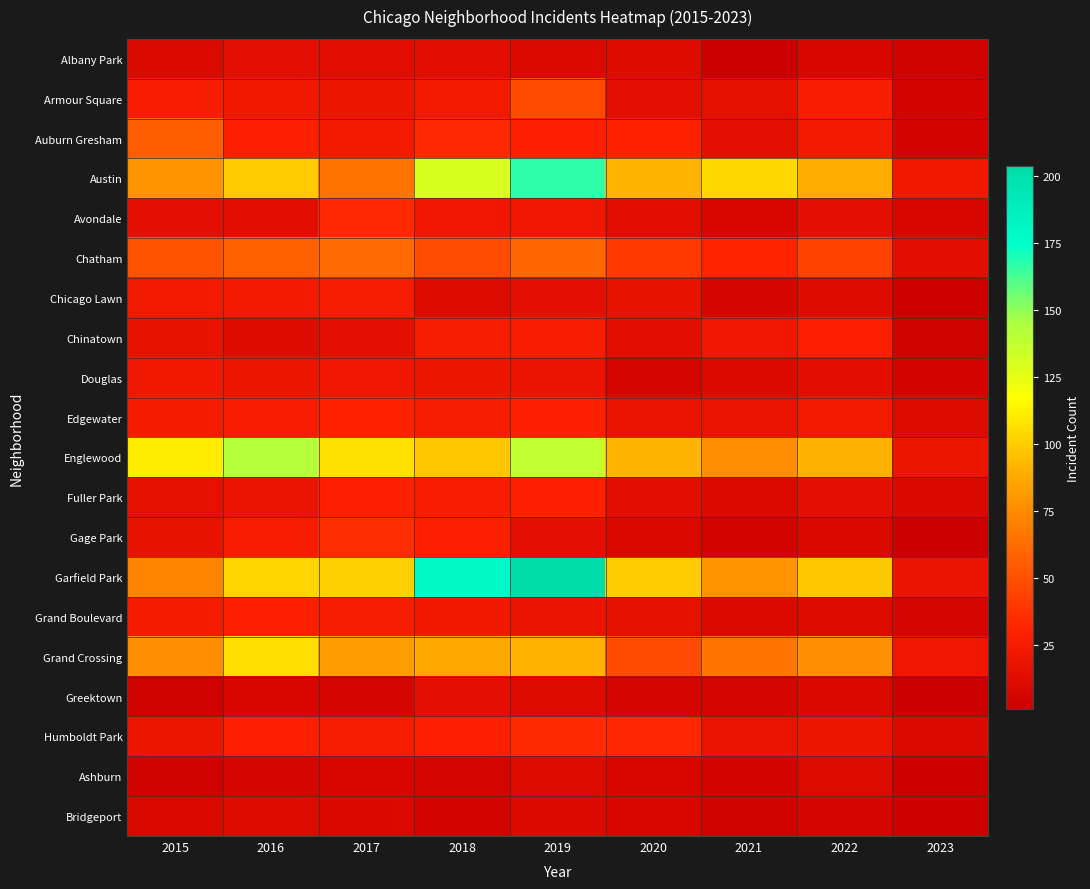

At which category is the sum across all series the highest?

2019